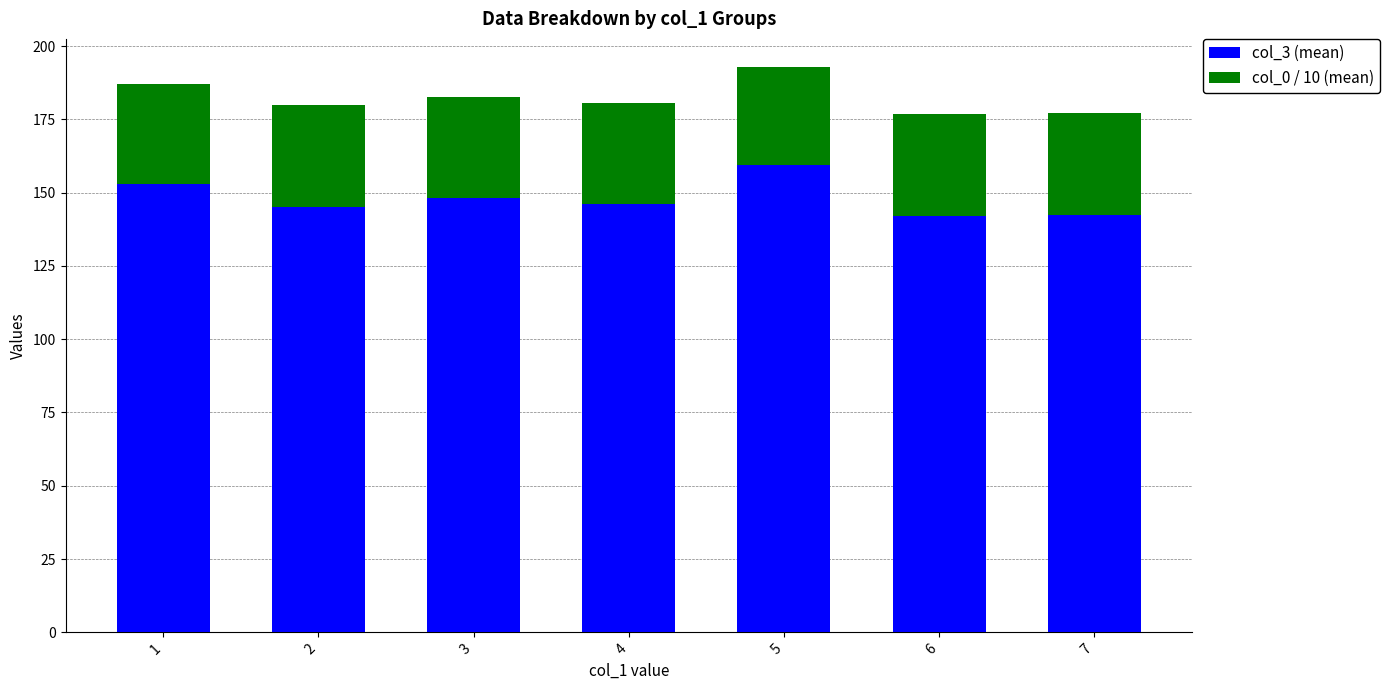

What are all the series names shown in the legend?

col_3 (mean), col_0 / 10 (mean)